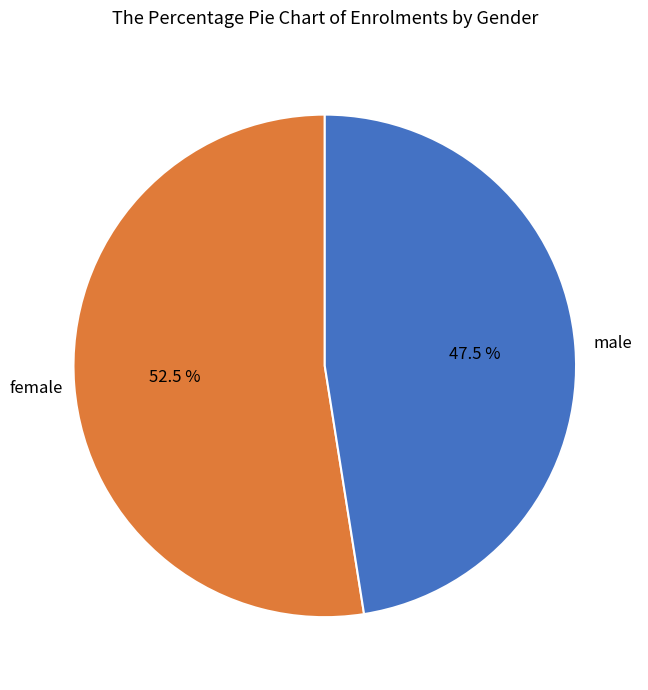

Does any single category account for the majority?

Yes